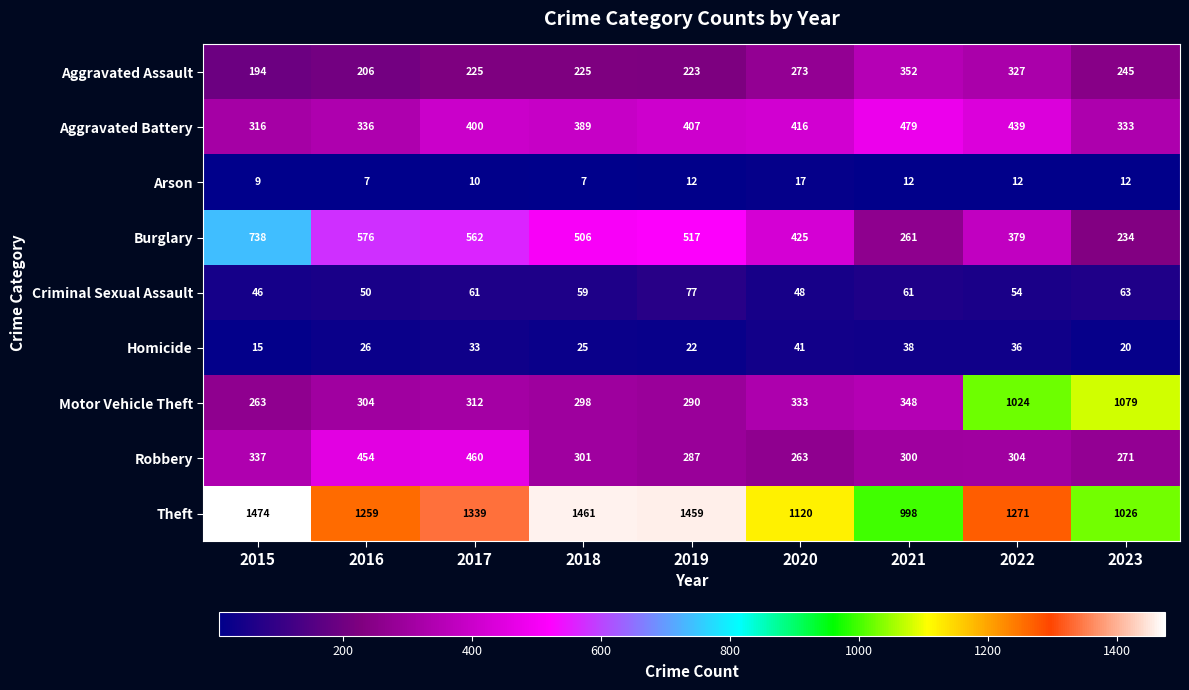

Which series has the largest range (max minus min)?

Motor Vehicle Theft